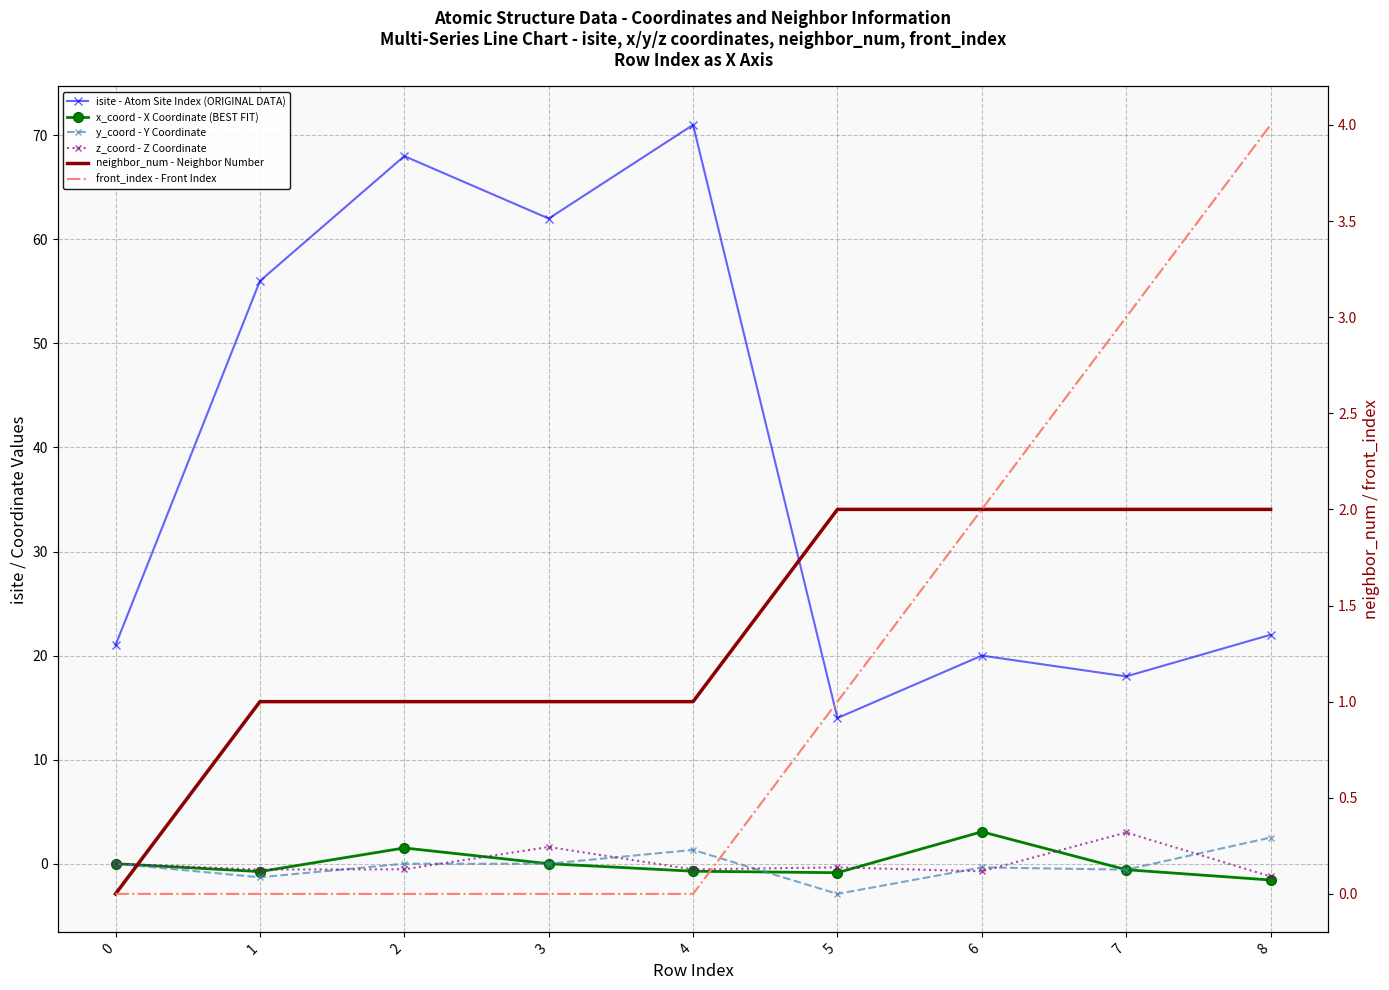

Reading left to right, transcribe all the data shown in this chart.

isite - Atom Site Index (ORIGINAL DATA): 21.0	56.0	68.0	62.0	71.0	14.0	20.0	18.0	22.0
x_coord - X Coordinate (BEST FIT): 0.0	-0.8	1.5	0.0	-0.7	-0.9	3.1	-0.6	-1.6
y_coord - Y Coordinate: 0.0	-1.3	-0.0	0.0	1.3	-2.9	-0.4	-0.6	2.5
z_coord - Z Coordinate: 0.0	-0.6	-0.5	1.6	-0.5	-0.4	-0.7	3.0	-1.2
neighbor_num - Neighbor Number: 0.0	1.0	1.0	1.0	1.0	2.0	2.0	2.0	2.0
front_index - Front Index: 0.0	0.0	0.0	0.0	0.0	1.0	2.0	3.0	4.0